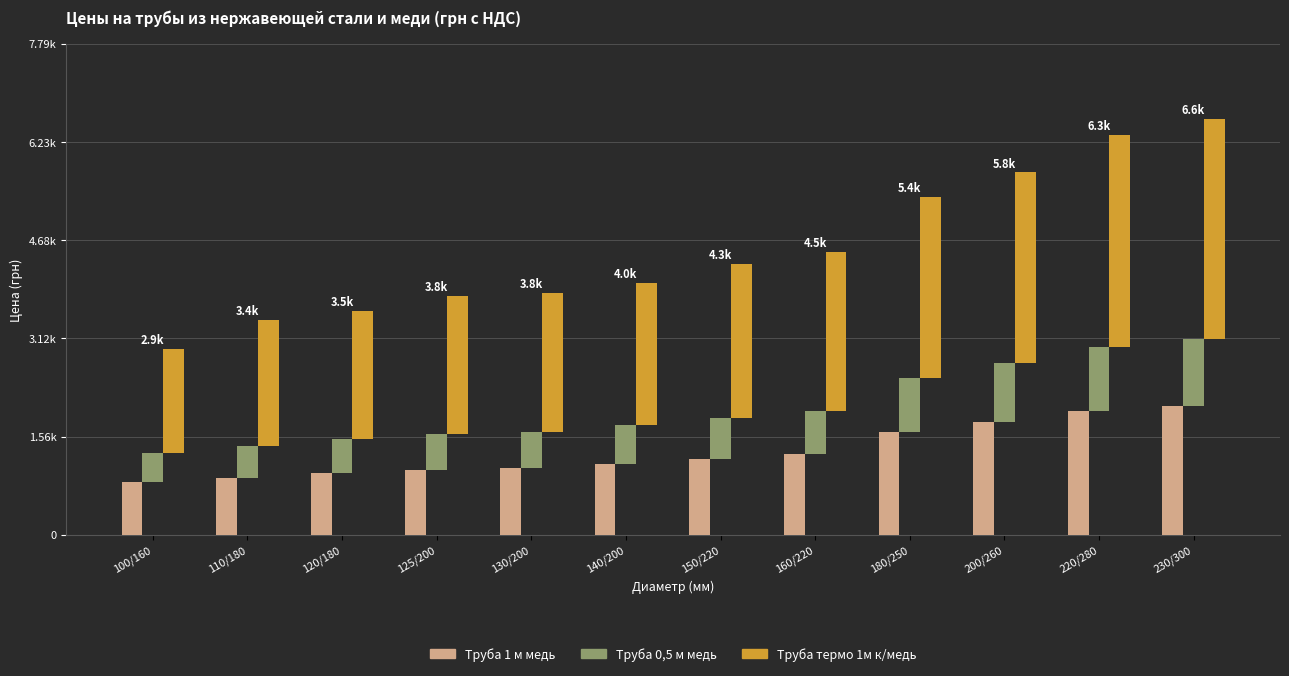

What is the label of the 6th bar from the left?

140/200